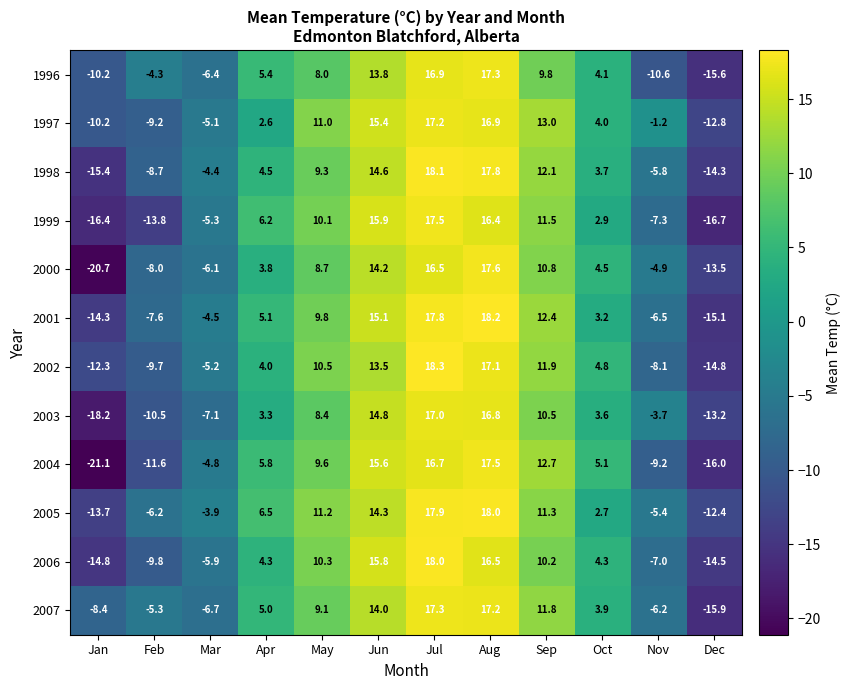

At Oct, list the series in order from largest to smallest.

2004, 2002, 2000, 2006, 1996, 1997, 2007, 1998, 2003, 2001, 1999, 2005